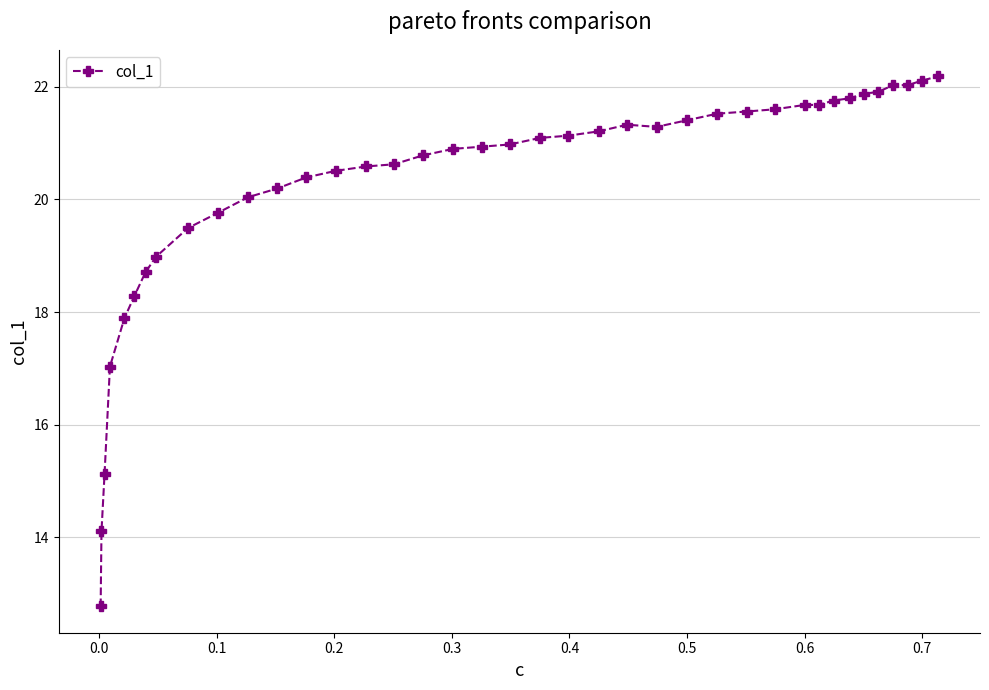

How many distinct data groups are displayed?

1